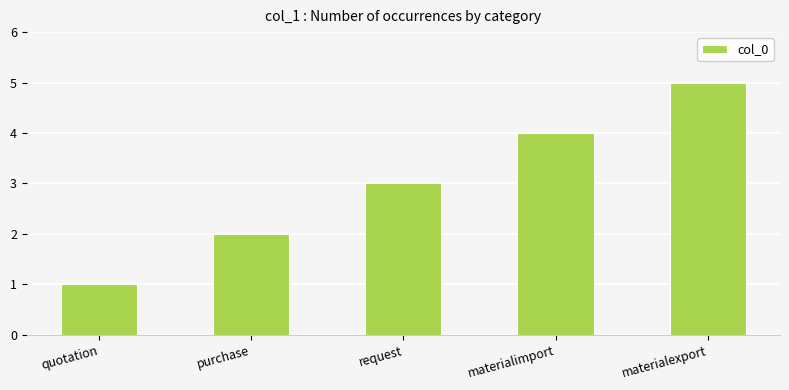

What is the difference between the maximum and minimum values?

4